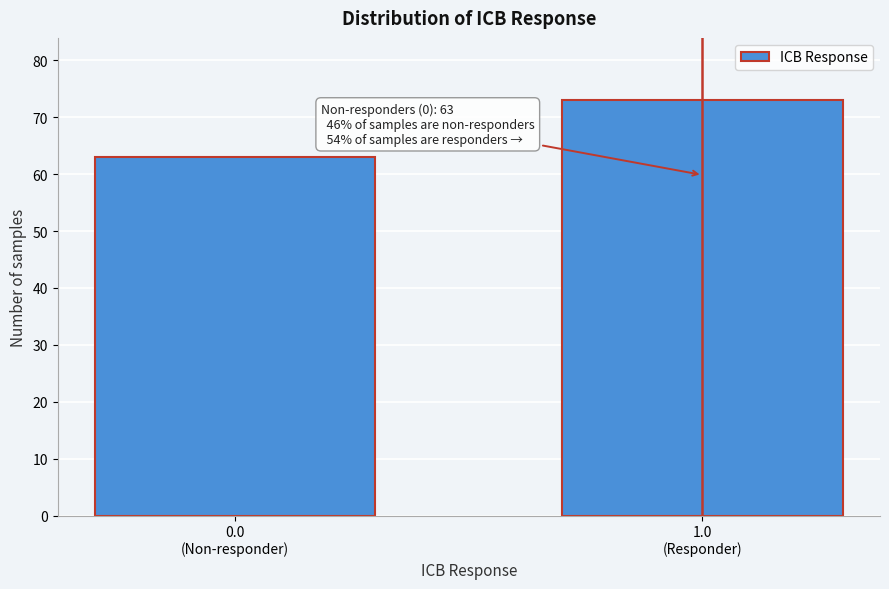

Reading left to right, what are all the values shown in this chart?

63	73